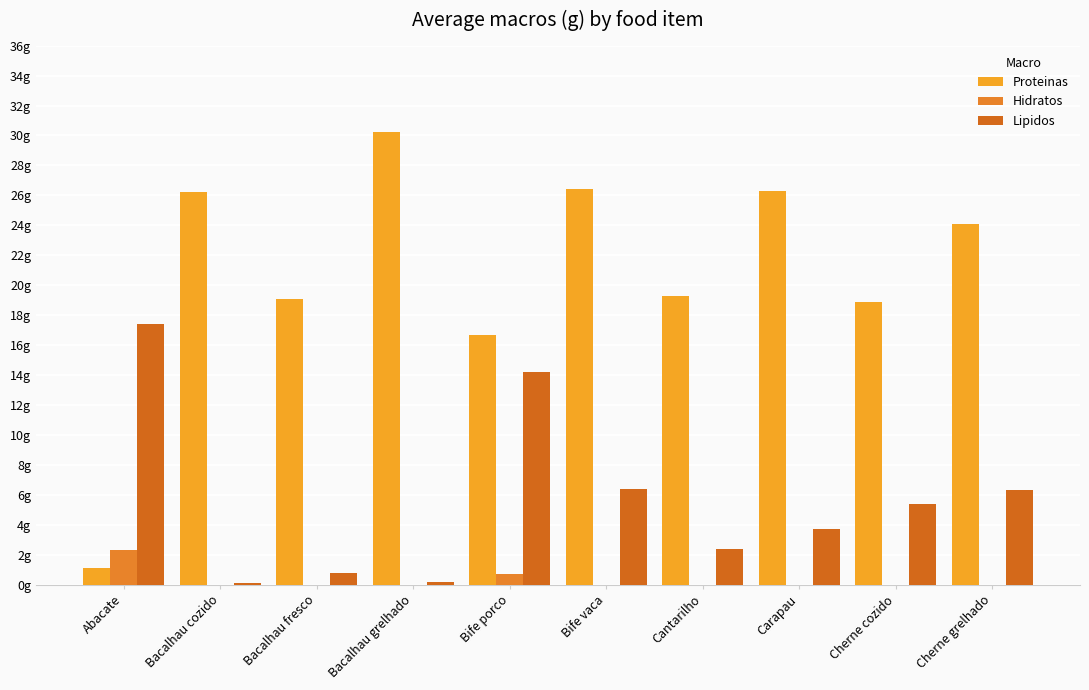

Rank the series by their average value, from lowest to highest.

Hidratos, Lipidos, Proteinas